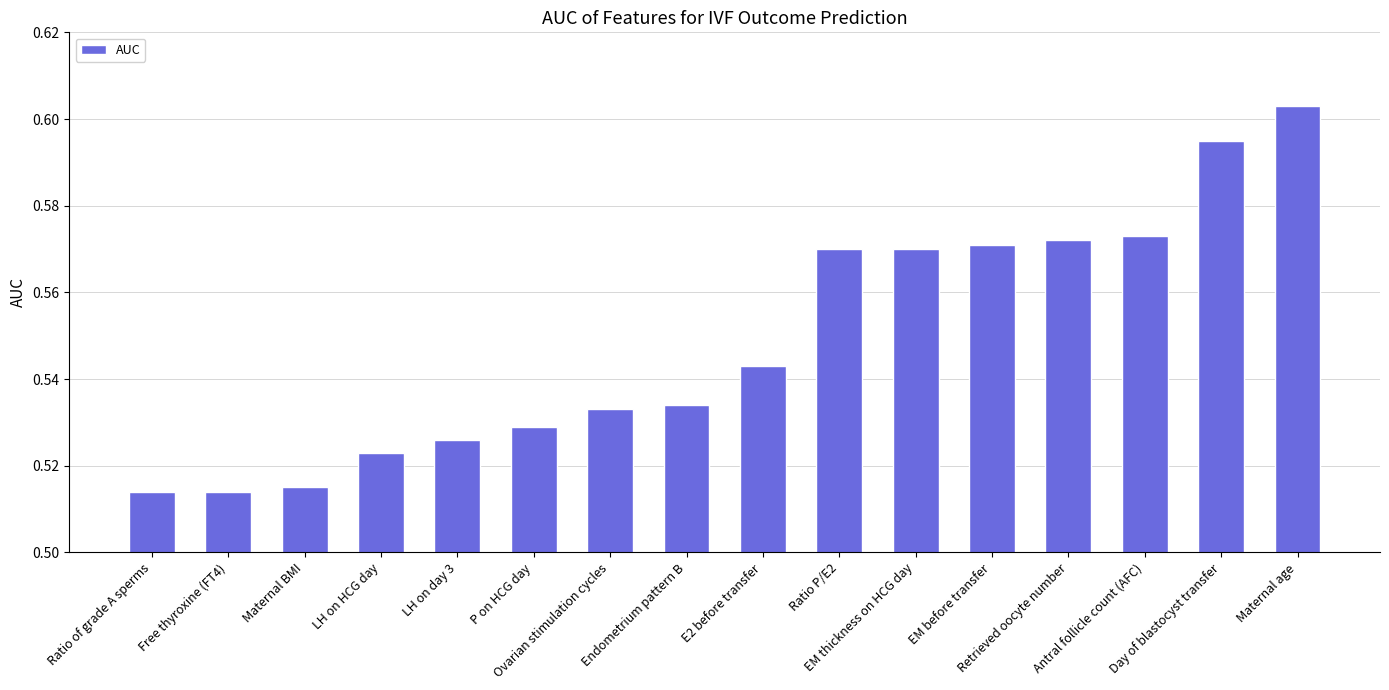

Count the values in the range 0 to 1.

16